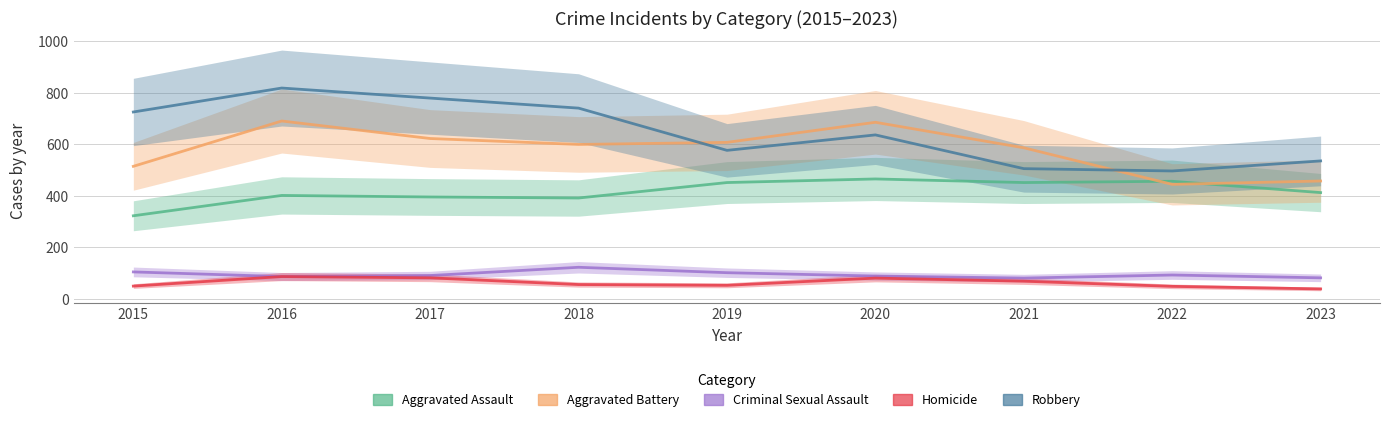

True or false: Robbery and Homicide intersect in this chart.

False